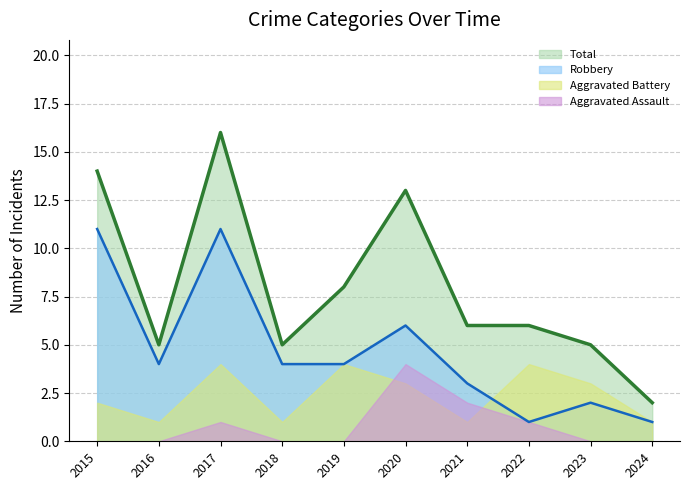

Is it true that Robbery equals 11 at 2015?

True